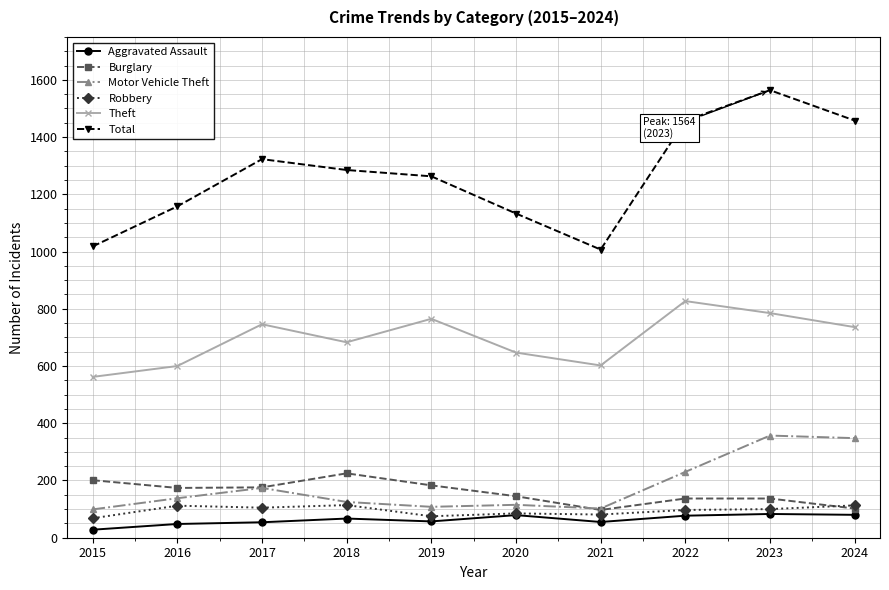

List the series in order of their peak value, highest first.

Total, Theft, Motor Vehicle Theft, Burglary, Robbery, Aggravated Assault